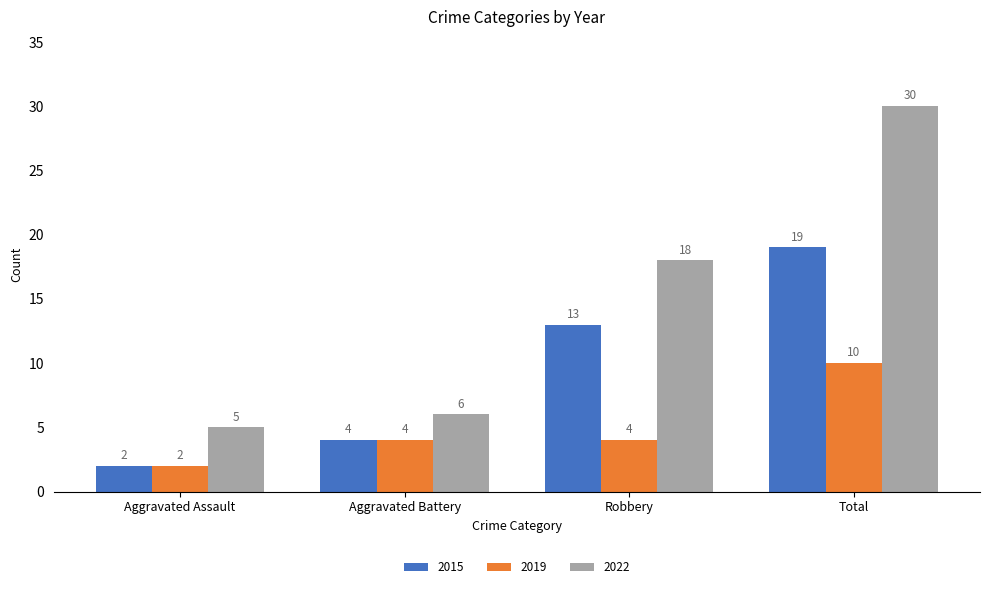

At which label is 2015 closest to 10?

Robbery